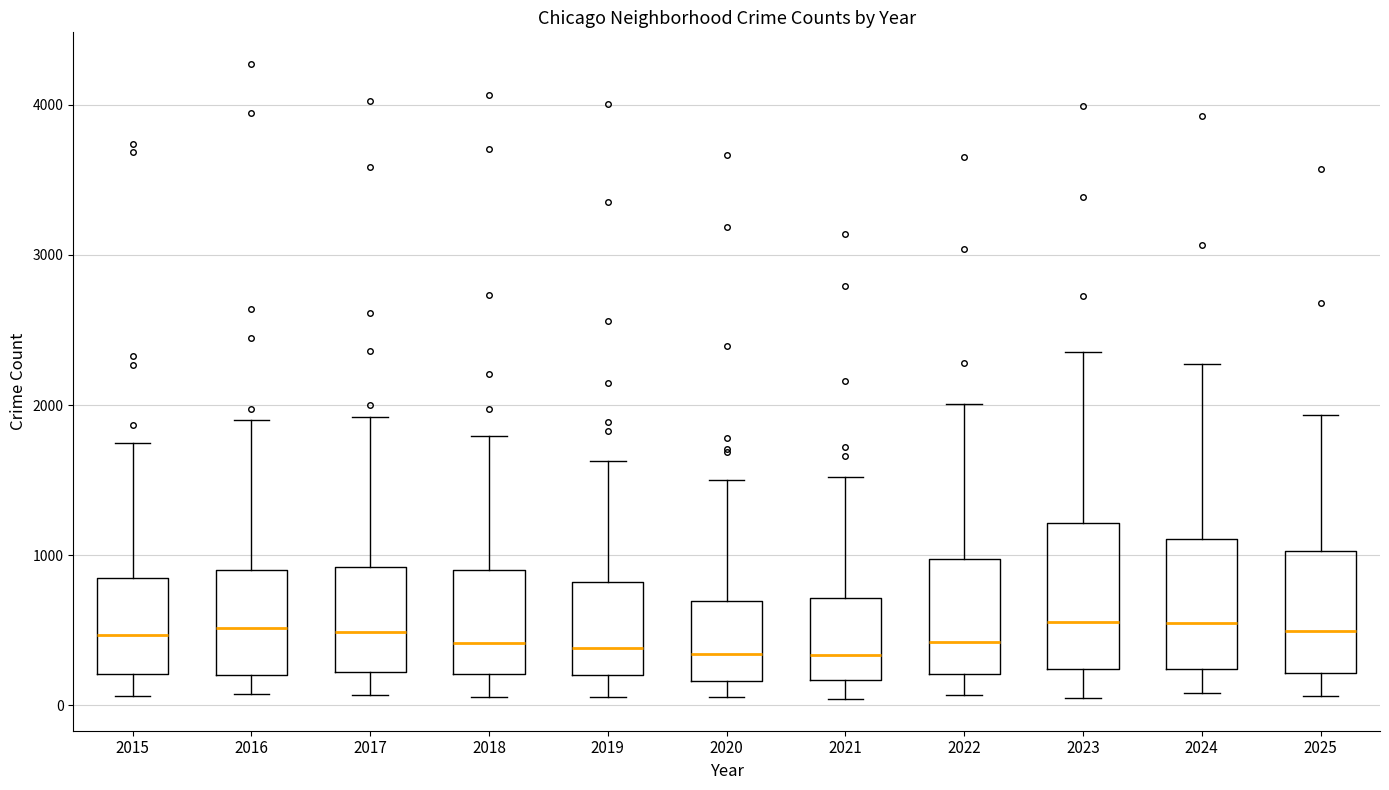

Comparing the boxes themselves (not the whiskers), which one is the tallest?

2023